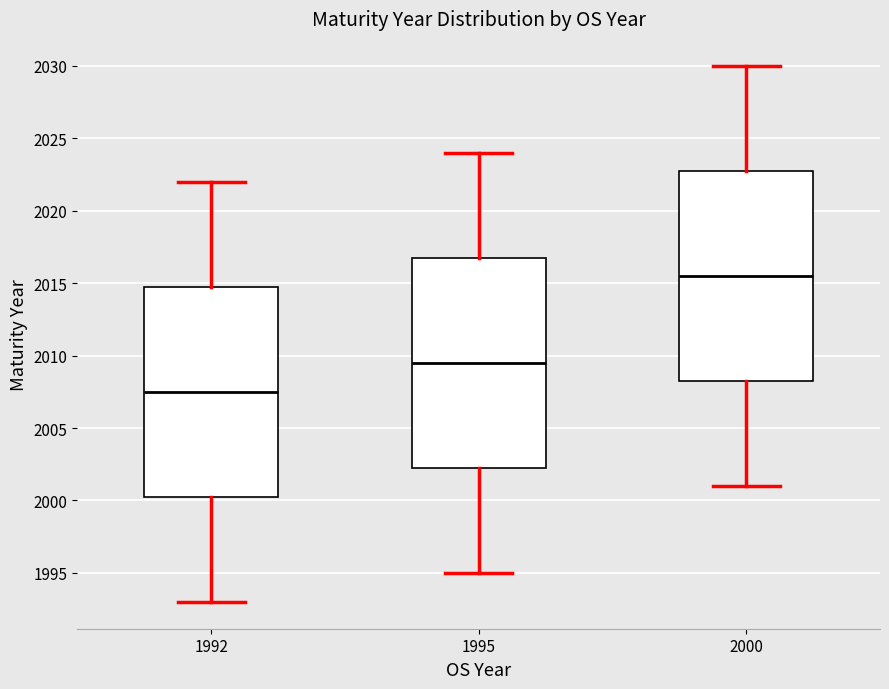

Where is the upper edge of the box at x = 1995 on the y-axis? The values are not printed on the chart, so give them approximately, as read against the axis.

2017.0